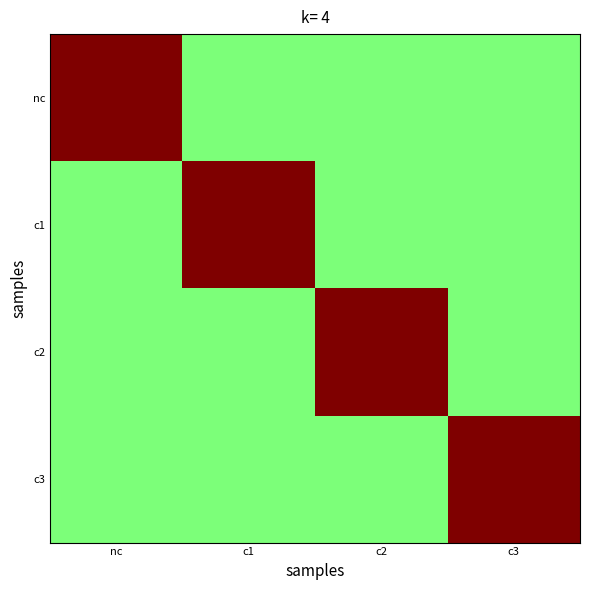

Which category has the lowest value across all series?

c1